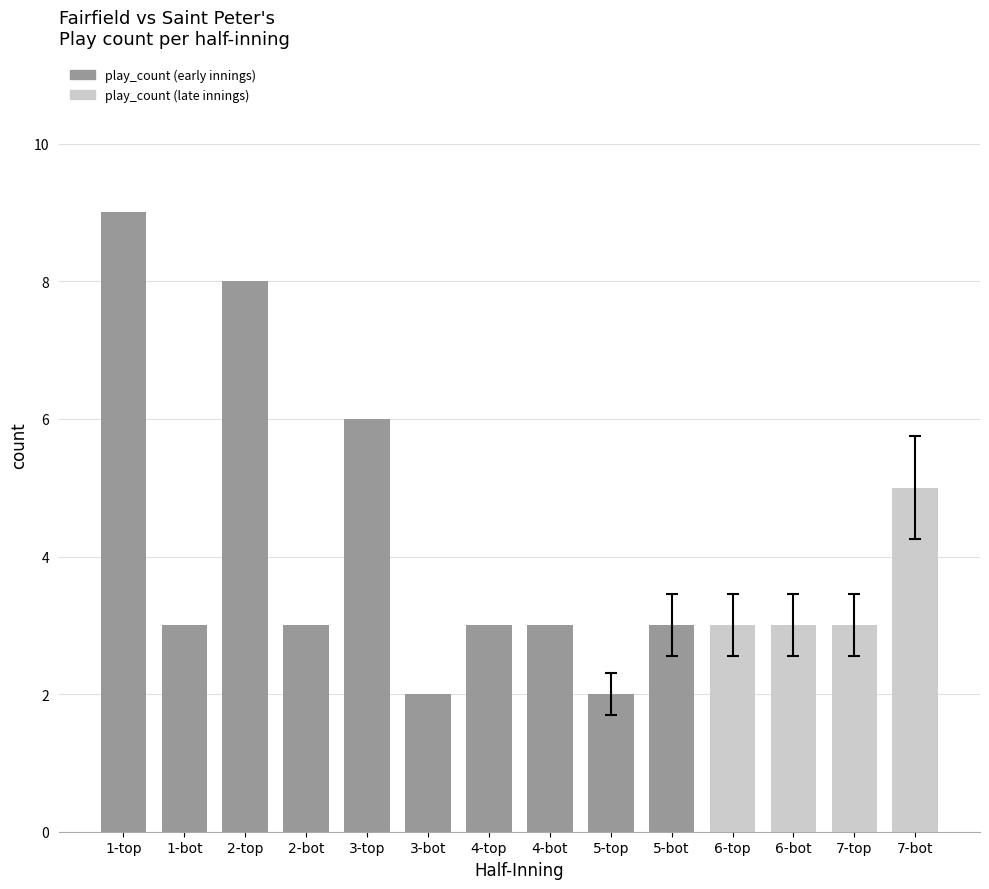

What position from the left is 2-top?

3